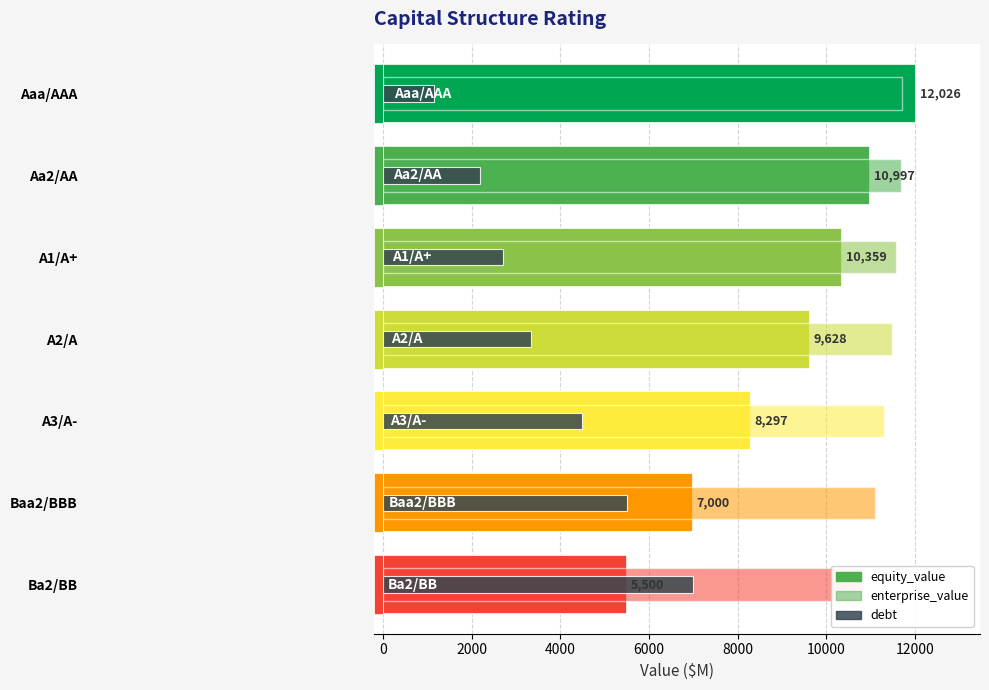

Which series has the widest spread of values?

equity_value